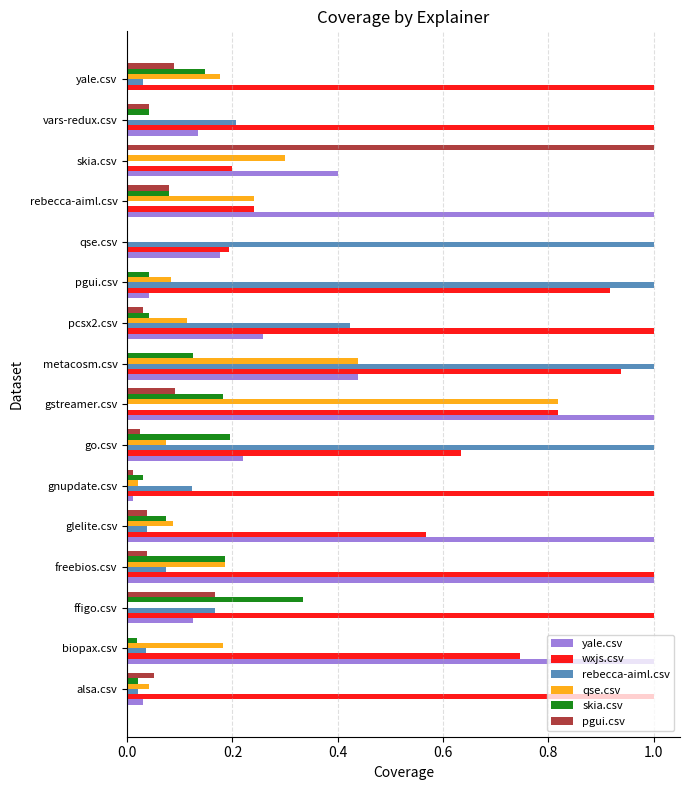

Is it true that skia.csv equals 0.0 at metacosm.csv?

False